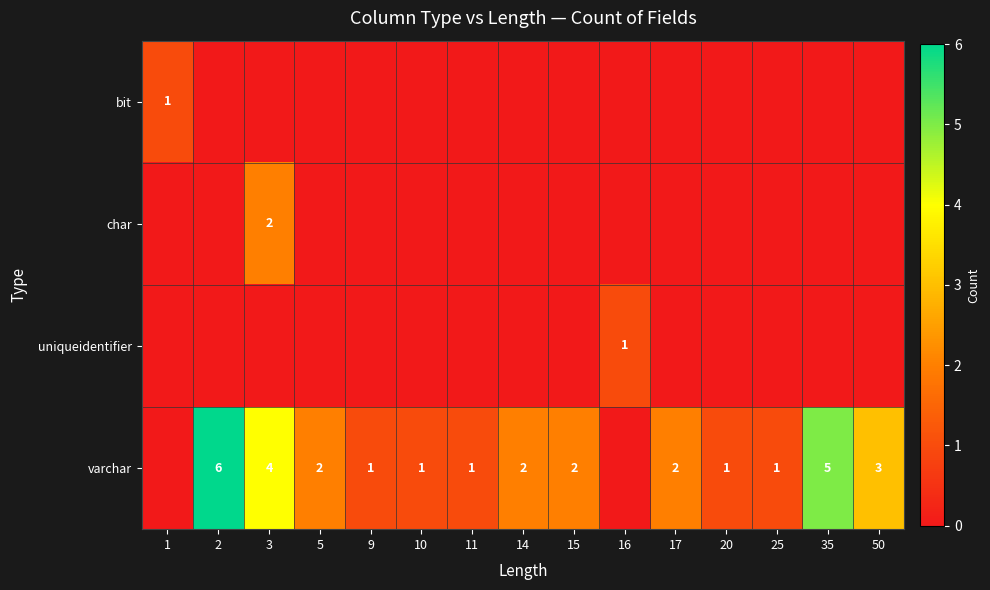

The char series shows 3 at 3. True or false?

False